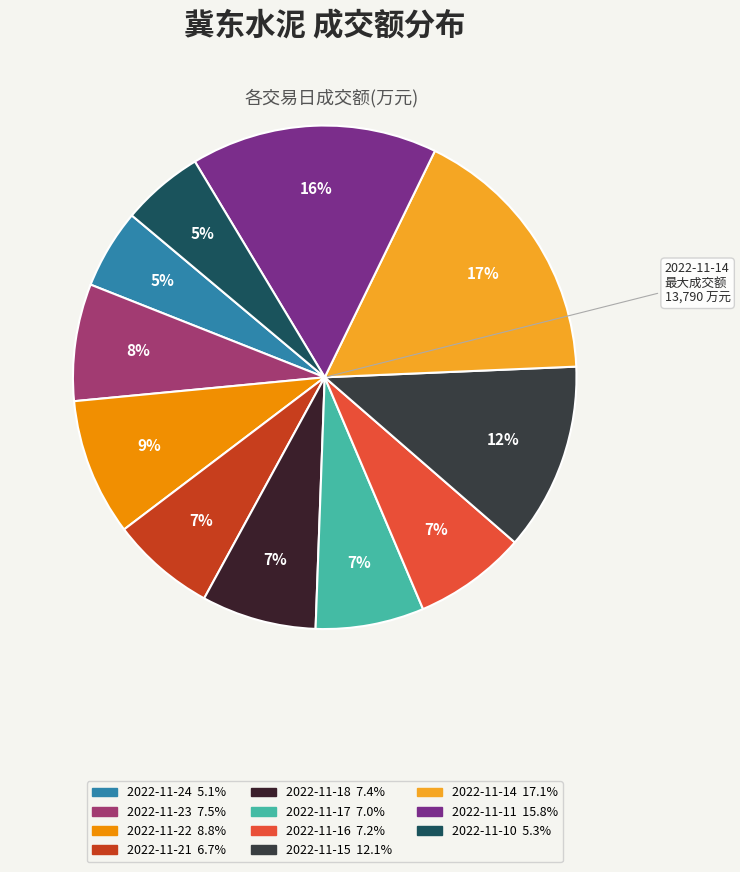

The 2022-11-22 slice represents 1% of the pie. True or false?

False